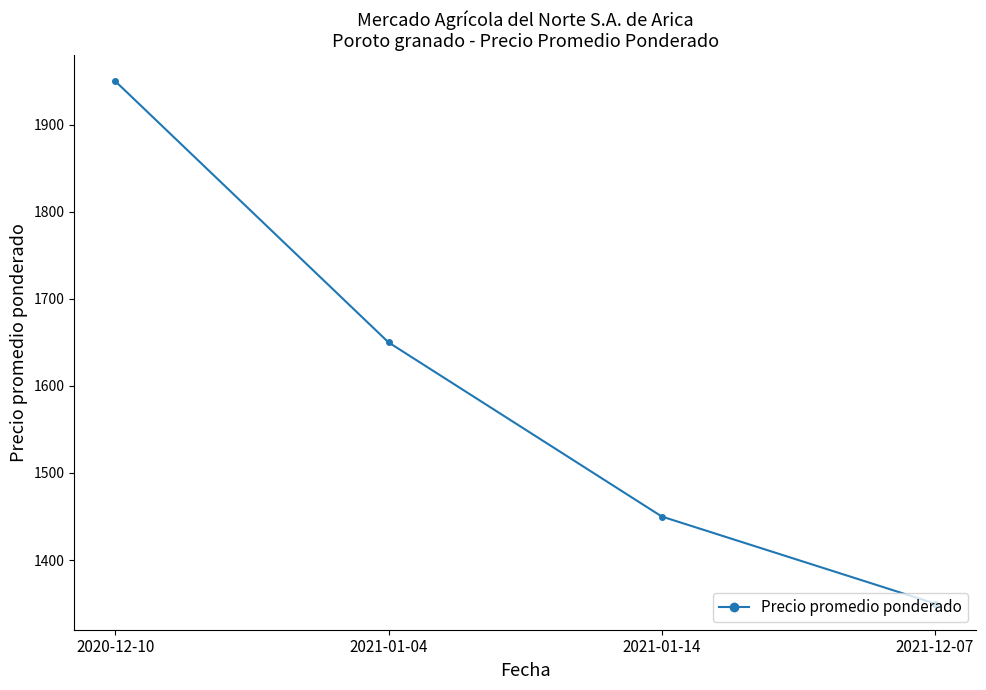

How many series are shown in this chart?

1